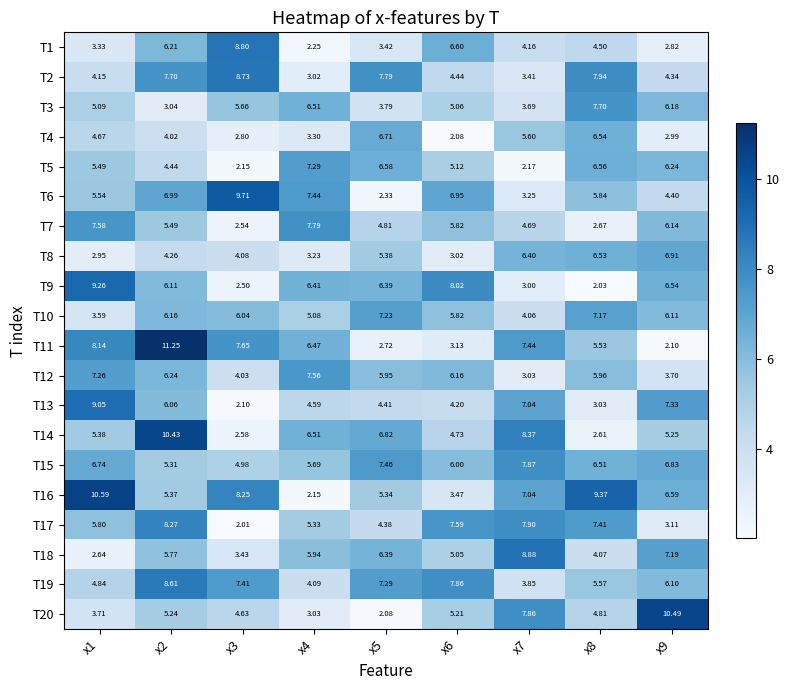

How many values in the T9 series are below 6?

3